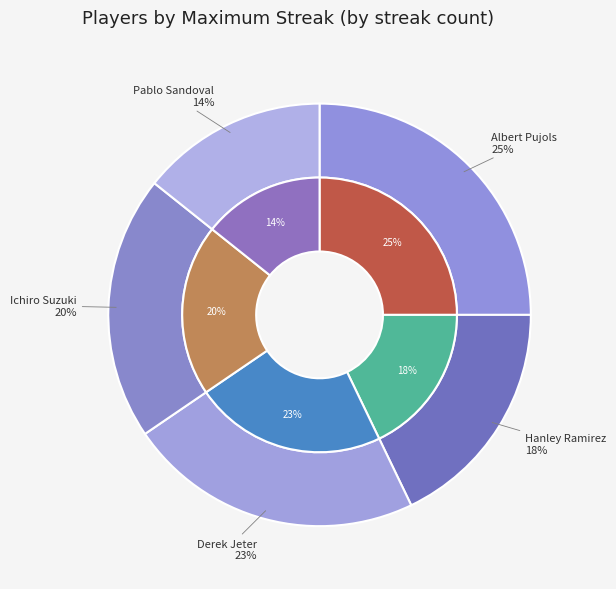

Count the number of slices in the pie.

5